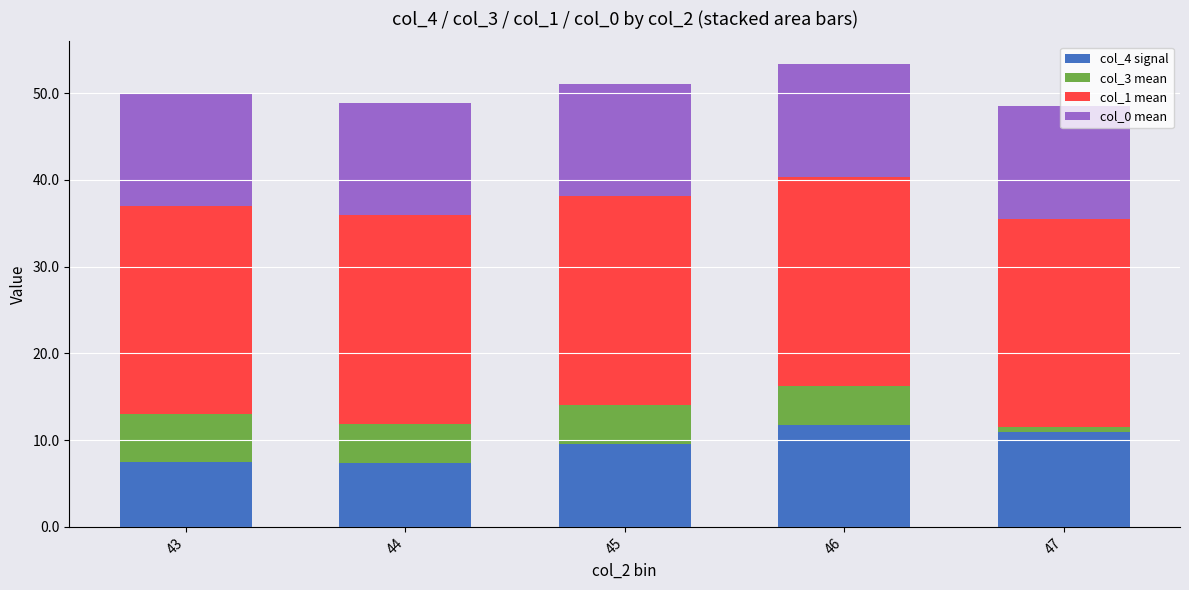

What is the total value across all series at 46?

53.3